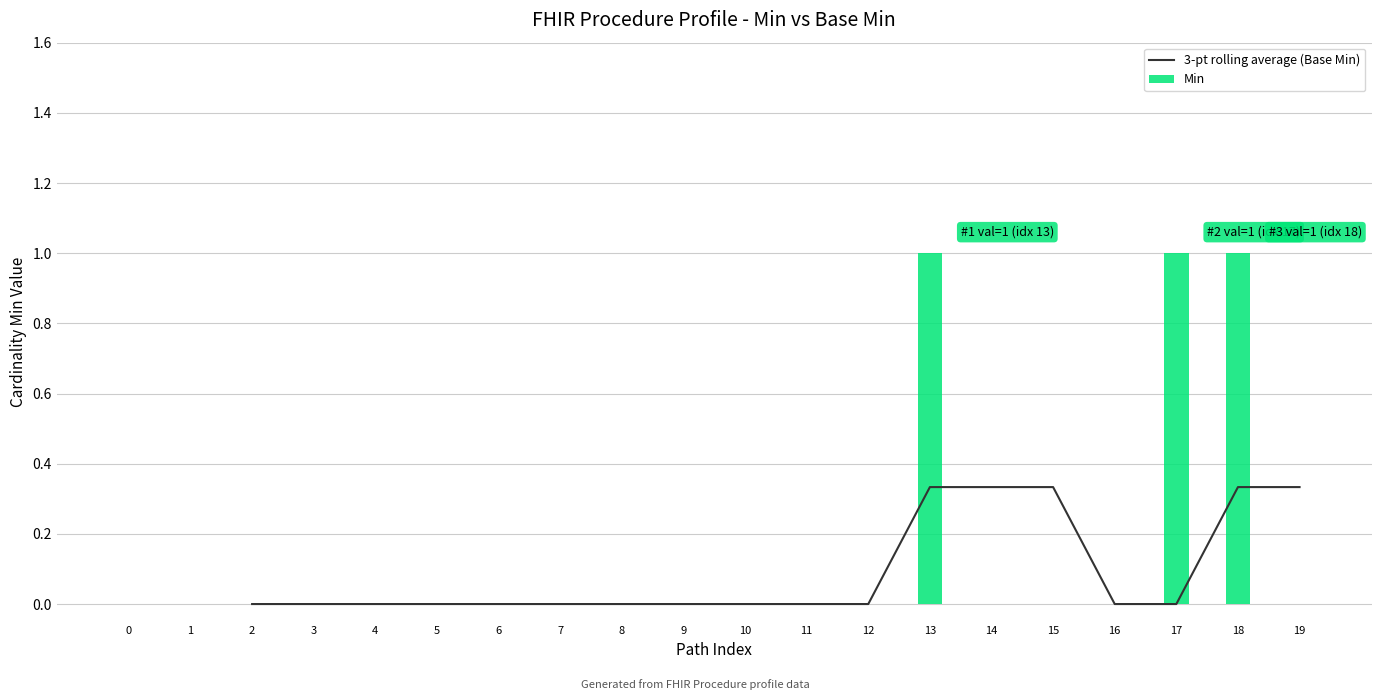

Reading left to right, extract all data points from this chart.

0.0	0.0	0.0	0.0	0.0	0.0	0.0	0.0	0.0	0.0	0.0	0.3	0.3	0.3	0.0	0.0	0.3	0.3